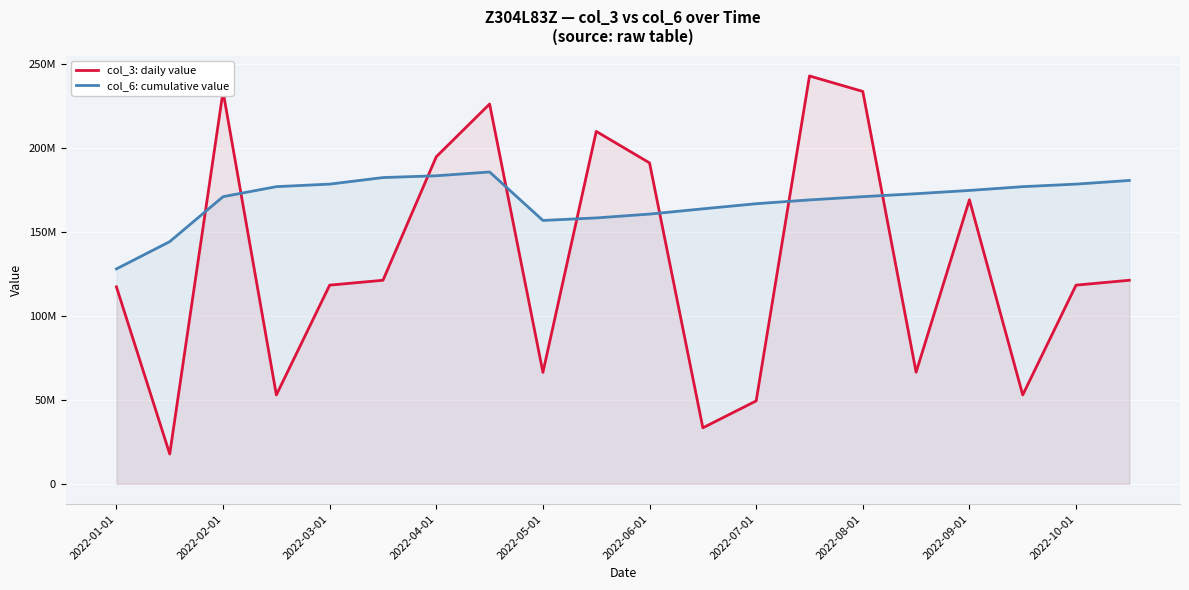

Which category has the lowest value in the col_6: cumulative value series?

2022-01-01